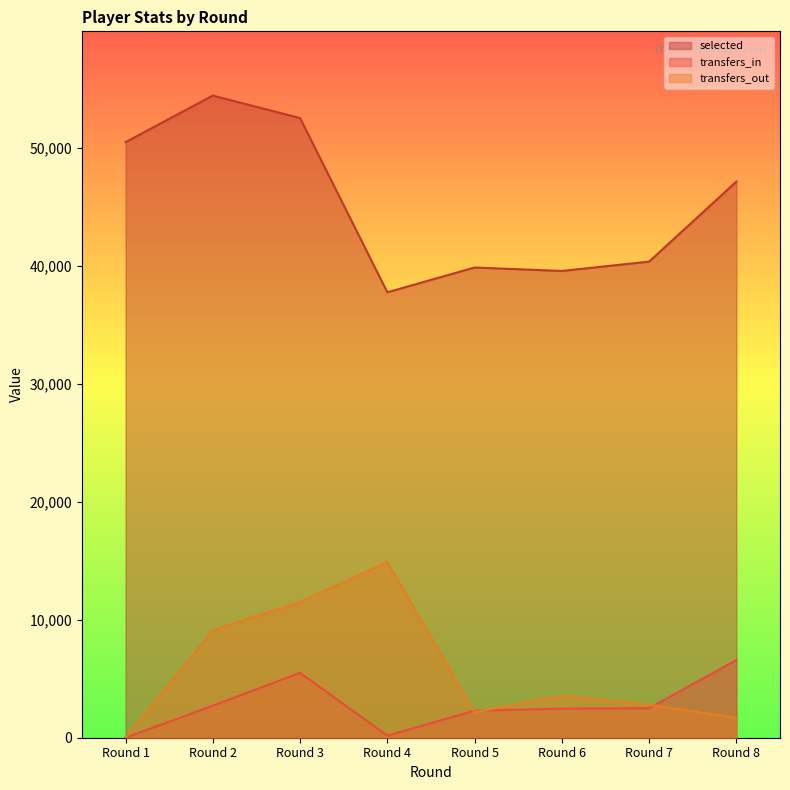

At which category does transfers_out reach its first local valley?

Round 5